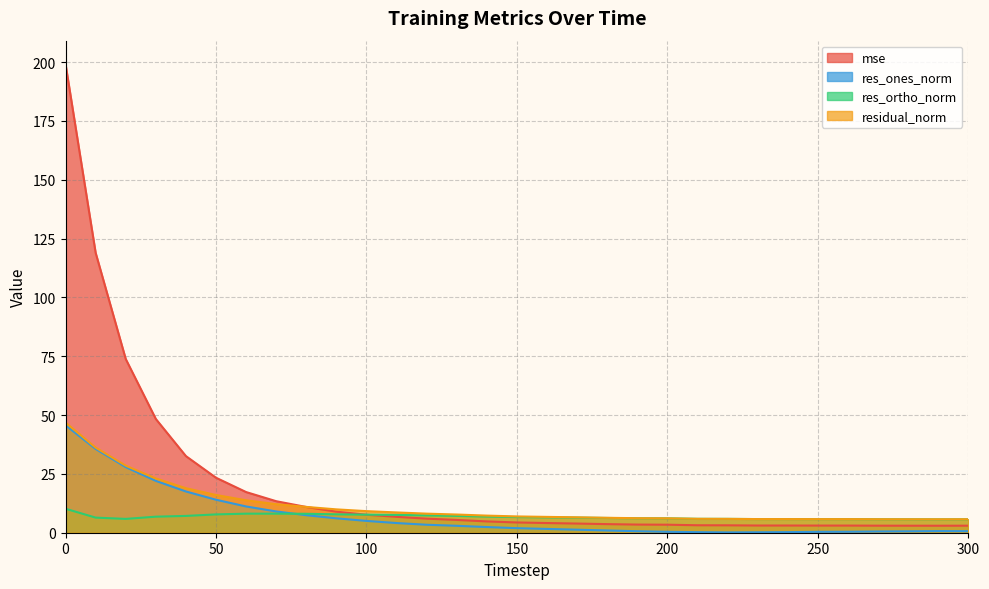

Is it true that residual_norm equals 6.3 at 180?

True